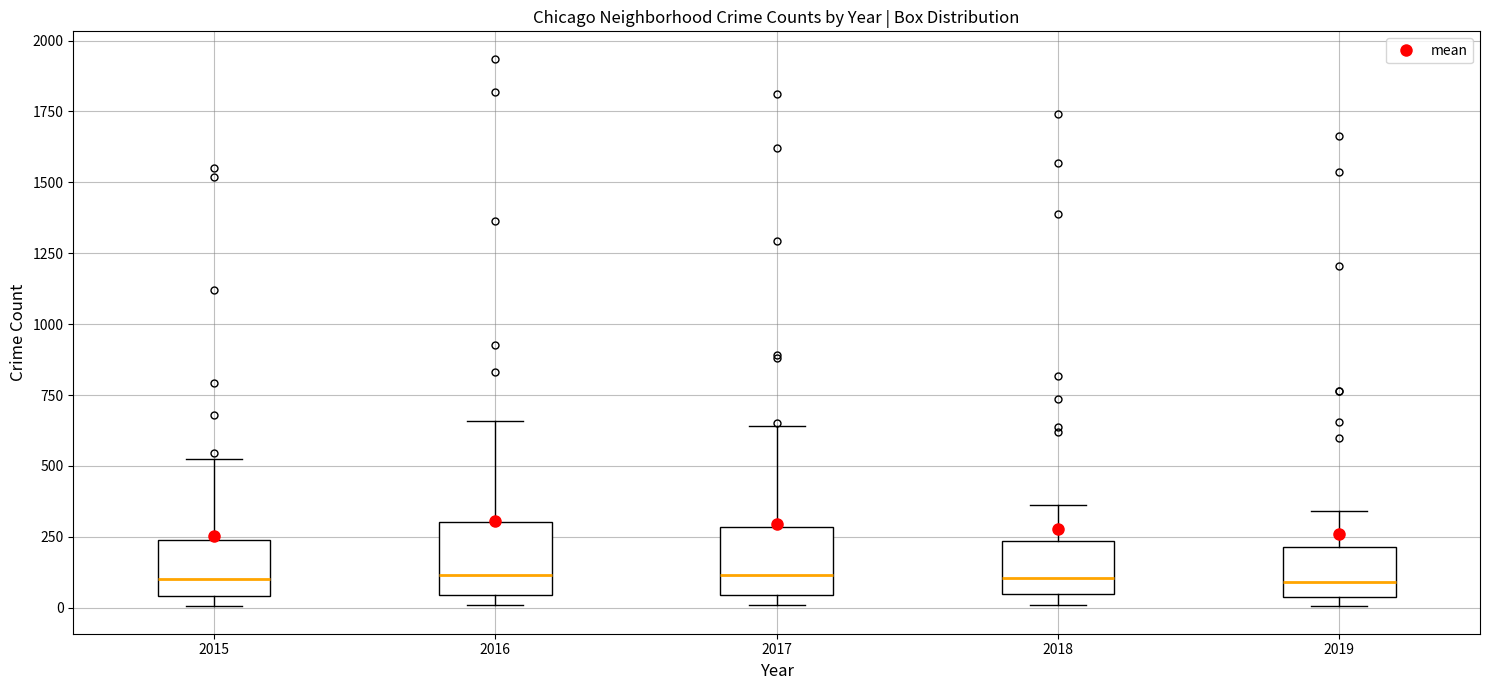

Reading left to right, transcribe this box plot: for each box, give where its median line is, the range the box spans, and where its two whiskers end, as read against the y-axis. The values are not printed on the chart, so give them approximately, as read against the axis.

2015: median 100, box 50 to 250, whiskers 0 to 500
2016: median 100, box 50 to 300, whiskers 0 to 650
2017: median 100, box 50 to 300, whiskers 0 to 650
2018: median 100, box 50 to 250, whiskers 0 to 350
2019: median 100, box 50 to 200, whiskers 0 to 350